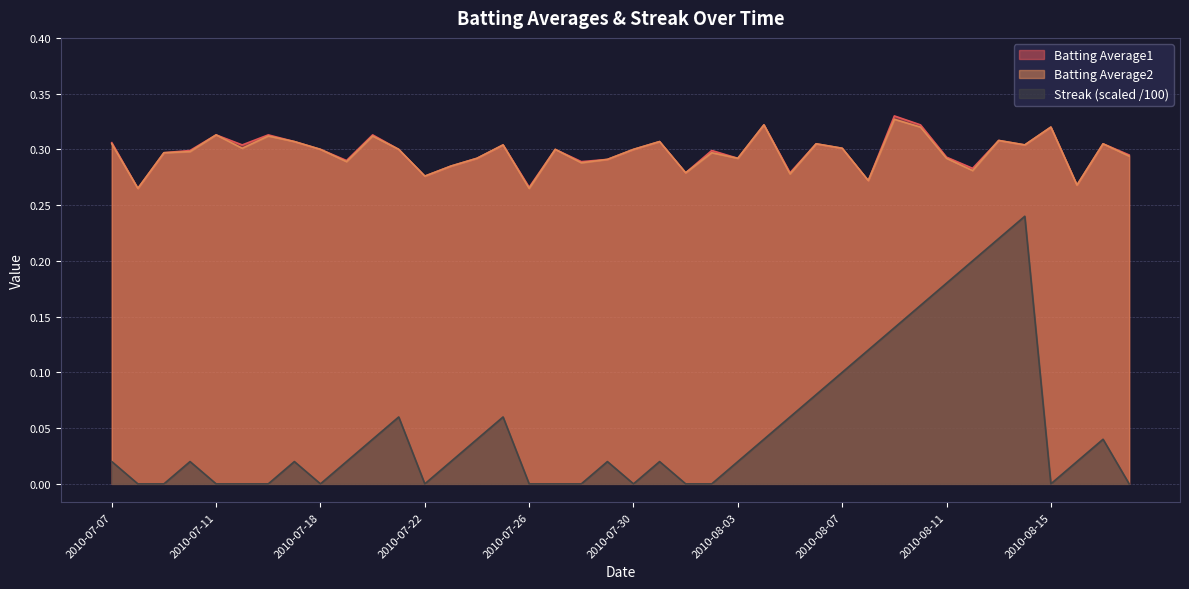

What are all the series names shown in the legend?

Batting Average1, Batting Average2, Streak (scaled /100)